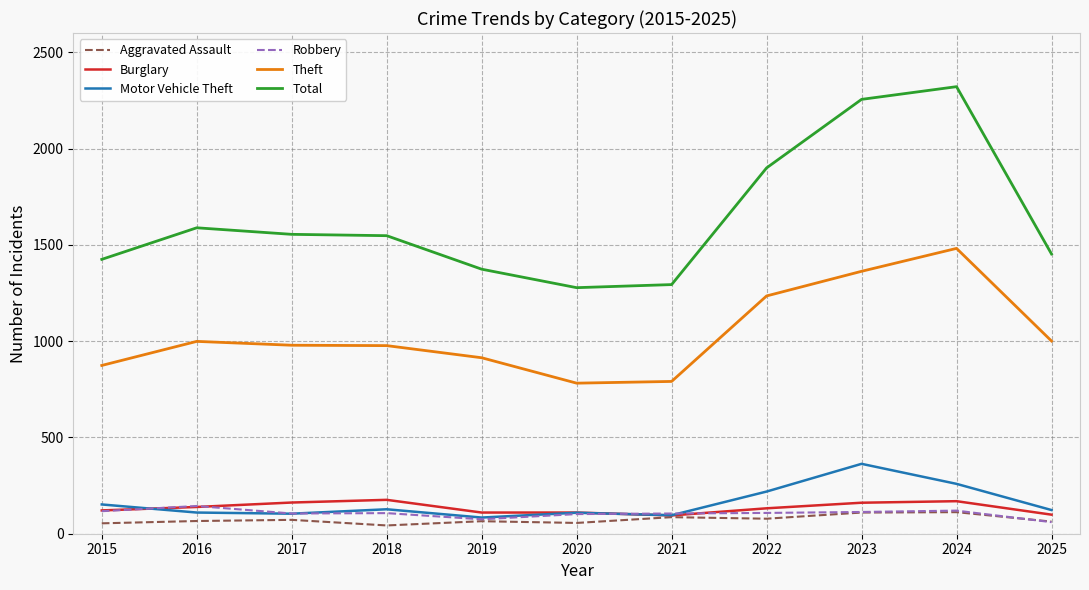

Which series has the largest total across all categories?

Total